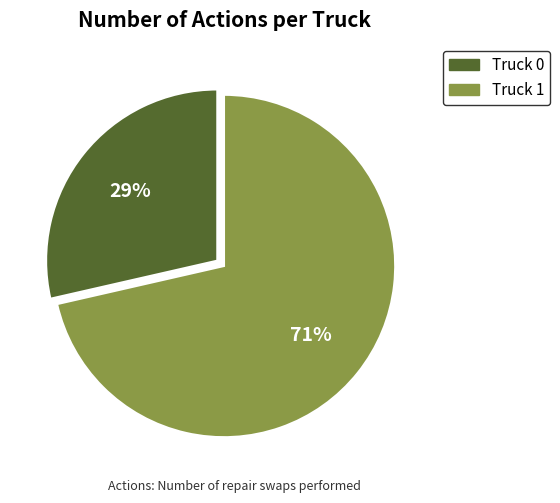

Rank the categories by value from lowest to highest.

Truck 0, Truck 1